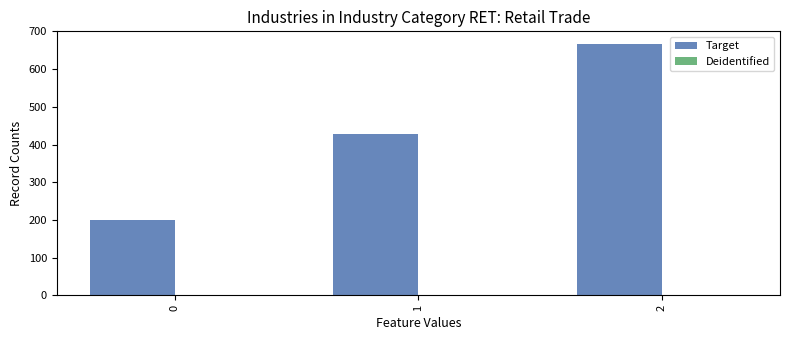

What is the greatest value displayed?

666.7